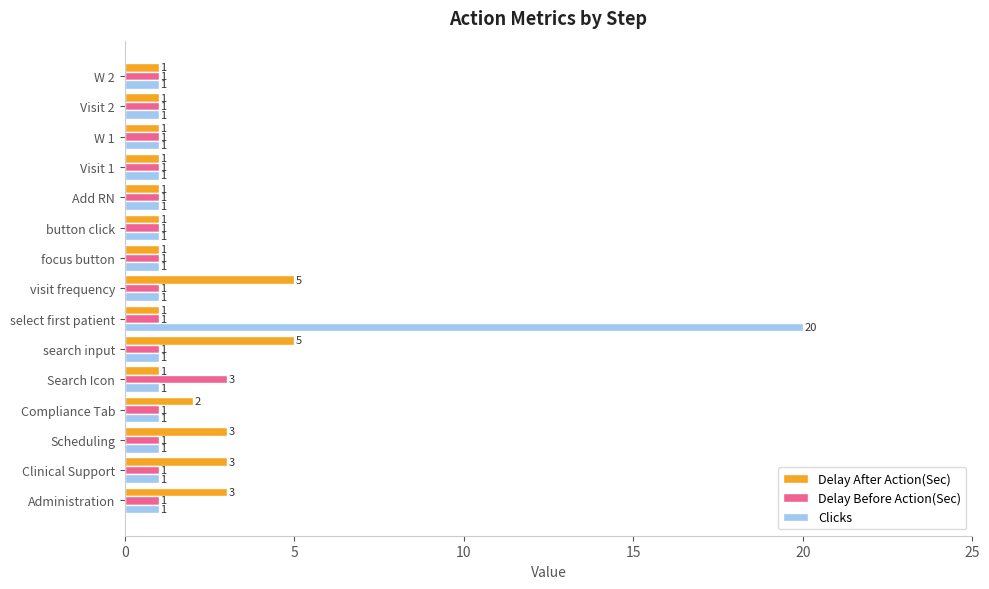

What is the greatest value displayed?

20